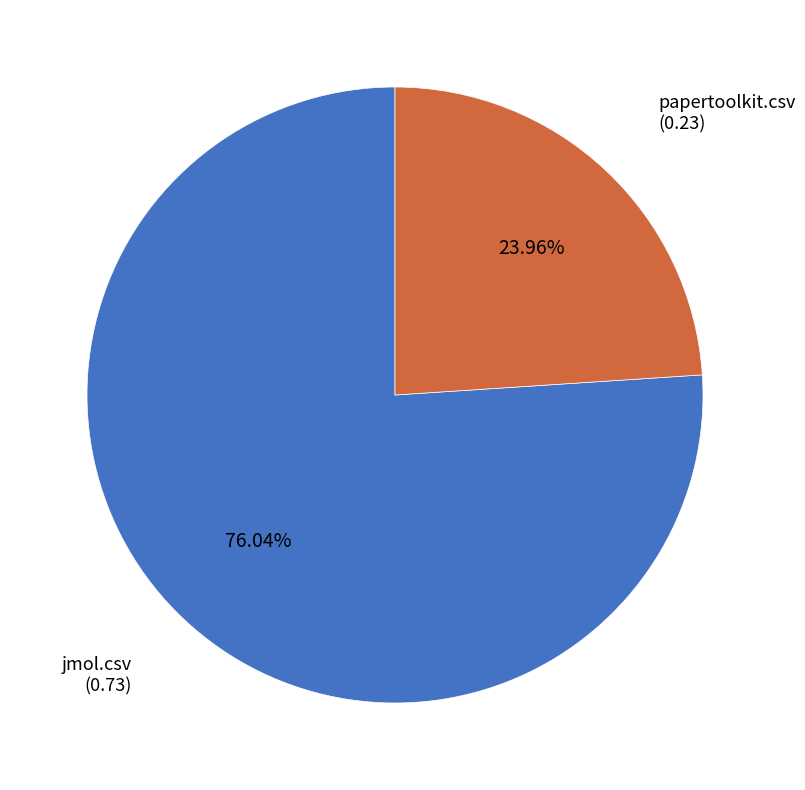

Is there any slice that represents more than half of the pie?

Yes